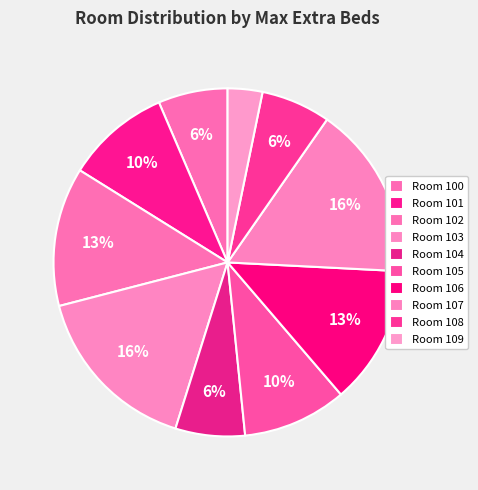

Which slice is the smallest?

109